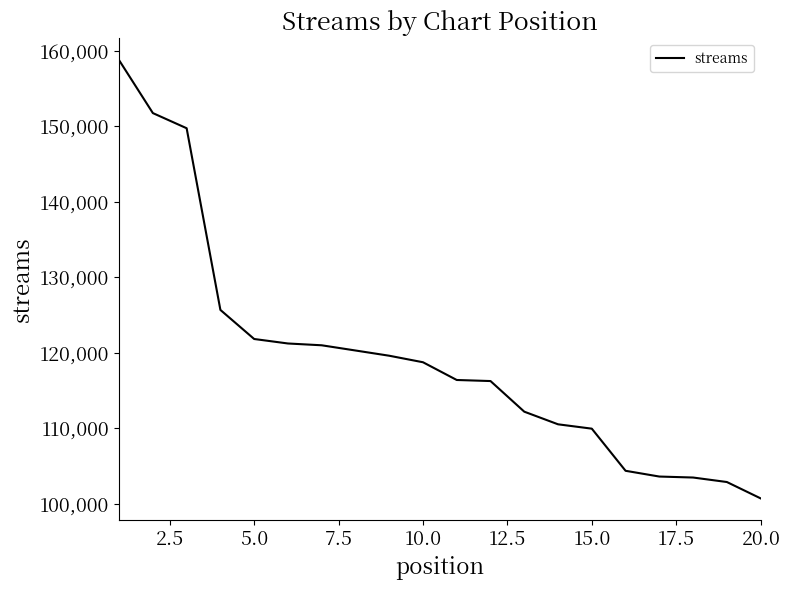

What is the greatest value displayed?

158762